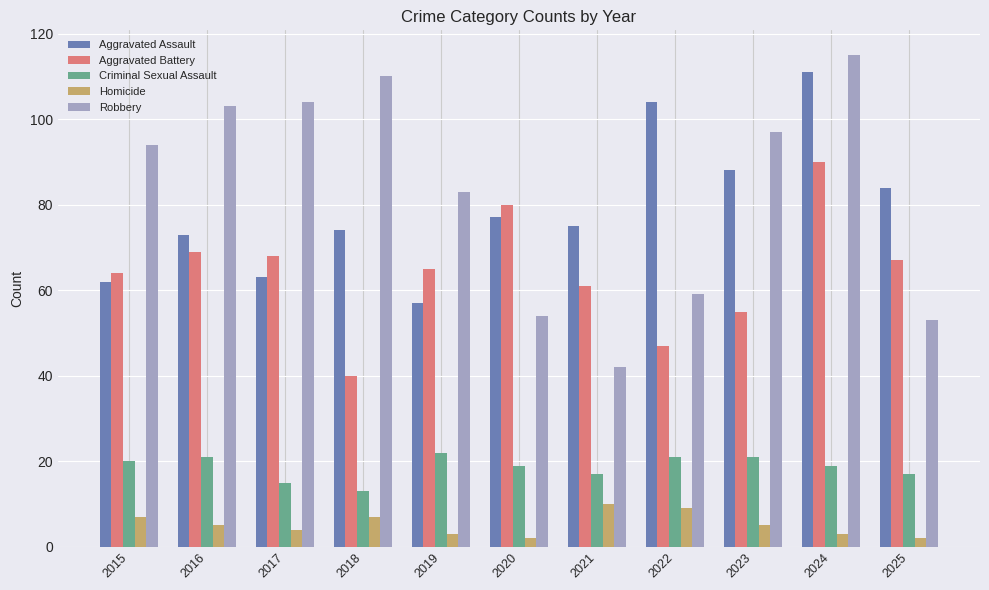

What is the value of the Criminal Sexual Assault bar at the 8th from the left?

21